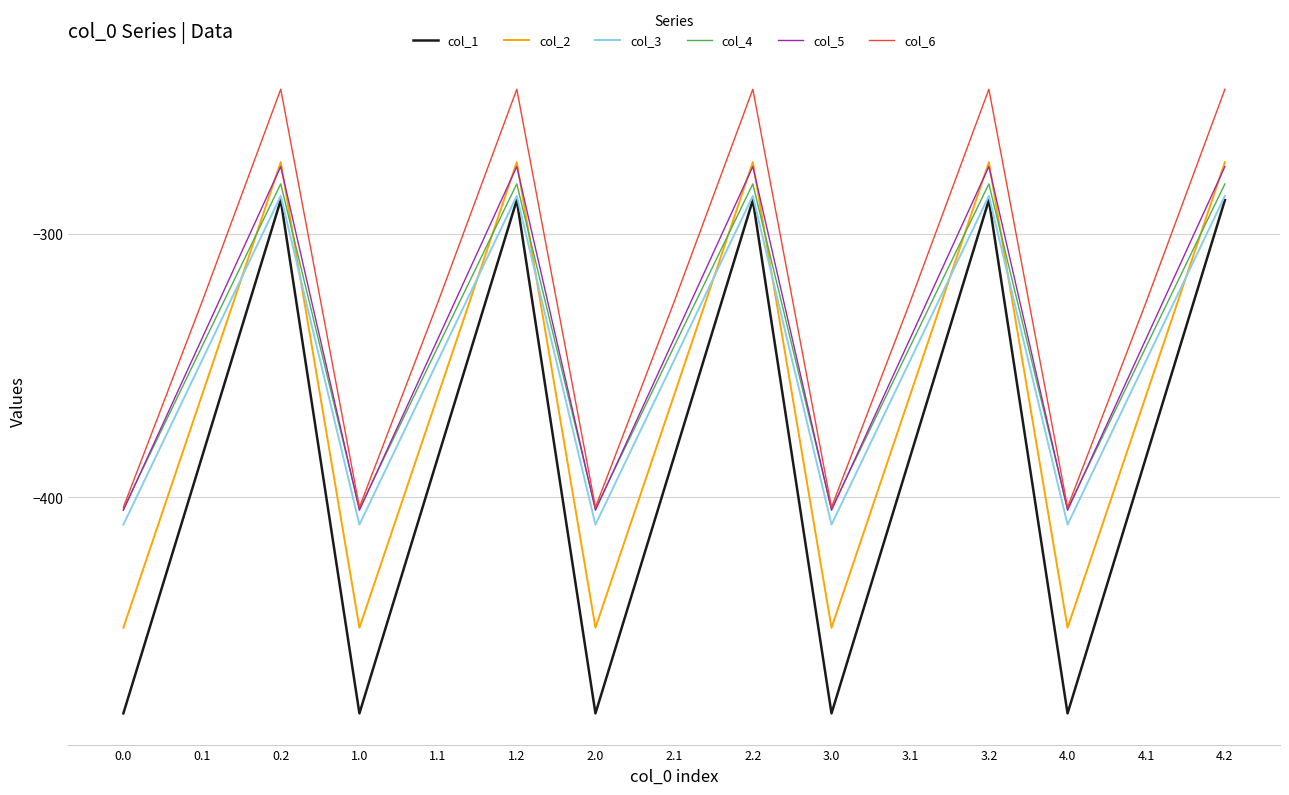

Reading right to left, transcribe all the data shown in this chart.

col_1: 4.2=-287.1	4.1=-384.6	4.0=-482.0	3.2=-287.1	3.1=-384.6	3.0=-482.0	2.2=-287.1	2.1=-384.6	2.0=-482.0	1.2=-287.1	1.1=-384.6	1.0=-482.0	0.2=-287.1	0.1=-384.6	0.0=-482.0
col_2: 4.2=-272.7	4.1=-361.1	4.0=-449.5	3.2=-272.7	3.1=-361.1	3.0=-449.5	2.2=-272.7	2.1=-361.1	2.0=-449.5	1.2=-272.7	1.1=-361.1	1.0=-449.5	0.2=-272.7	0.1=-361.1	0.0=-449.5
col_3: 4.2=-285.5	4.1=-347.9	4.0=-410.3	3.2=-285.5	3.1=-347.9	3.0=-410.3	2.2=-285.5	2.1=-347.9	2.0=-410.3	1.2=-285.5	1.1=-347.9	1.0=-410.3	0.2=-285.5	0.1=-347.9	0.0=-410.3
col_4: 4.2=-281.0	4.1=-342.7	4.0=-404.4	3.2=-281.0	3.1=-342.7	3.0=-404.4	2.2=-281.0	2.1=-342.7	2.0=-404.4	1.2=-281.0	1.1=-342.7	1.0=-404.4	0.2=-281.0	0.1=-342.7	0.0=-404.4
col_5: 4.2=-274.4	4.1=-339.6	4.0=-404.9	3.2=-274.4	3.1=-339.6	3.0=-404.9	2.2=-274.4	2.1=-339.6	2.0=-404.9	1.2=-274.4	1.1=-339.6	1.0=-404.9	0.2=-274.4	0.1=-339.6	0.0=-404.9
col_6: 4.2=-245.0	4.1=-325.7	4.0=-403.8	3.2=-245.0	3.1=-325.7	3.0=-403.8	2.2=-245.0	2.1=-325.7	2.0=-403.8	1.2=-245.0	1.1=-325.7	1.0=-403.8	0.2=-245.0	0.1=-325.7	0.0=-403.8